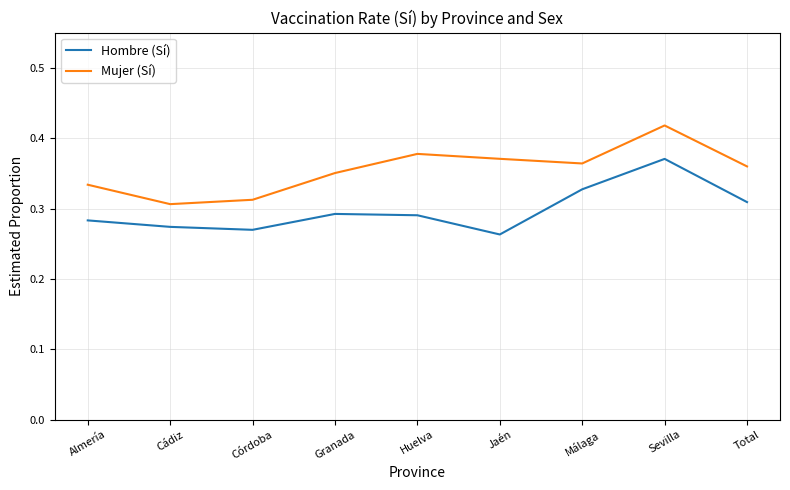

What are all the series names shown in the legend?

Hombre (Sí), Mujer (Sí)